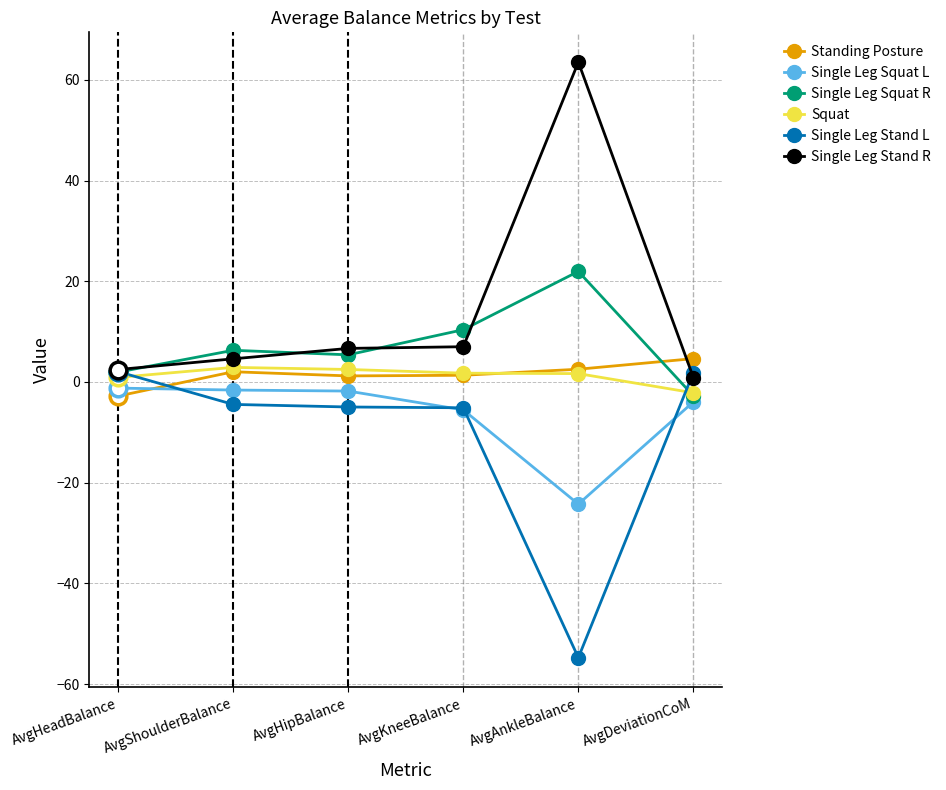

At which label does Single Leg Stand R reach its peak?

AvgAnkleBalance